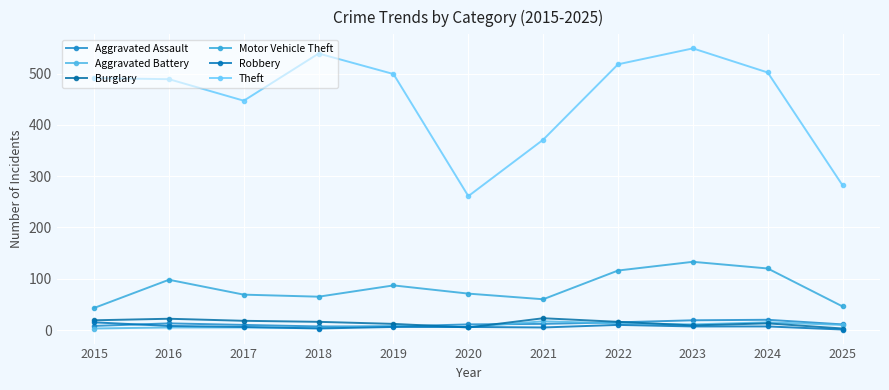

What is the minimum value shown in the chart?

1